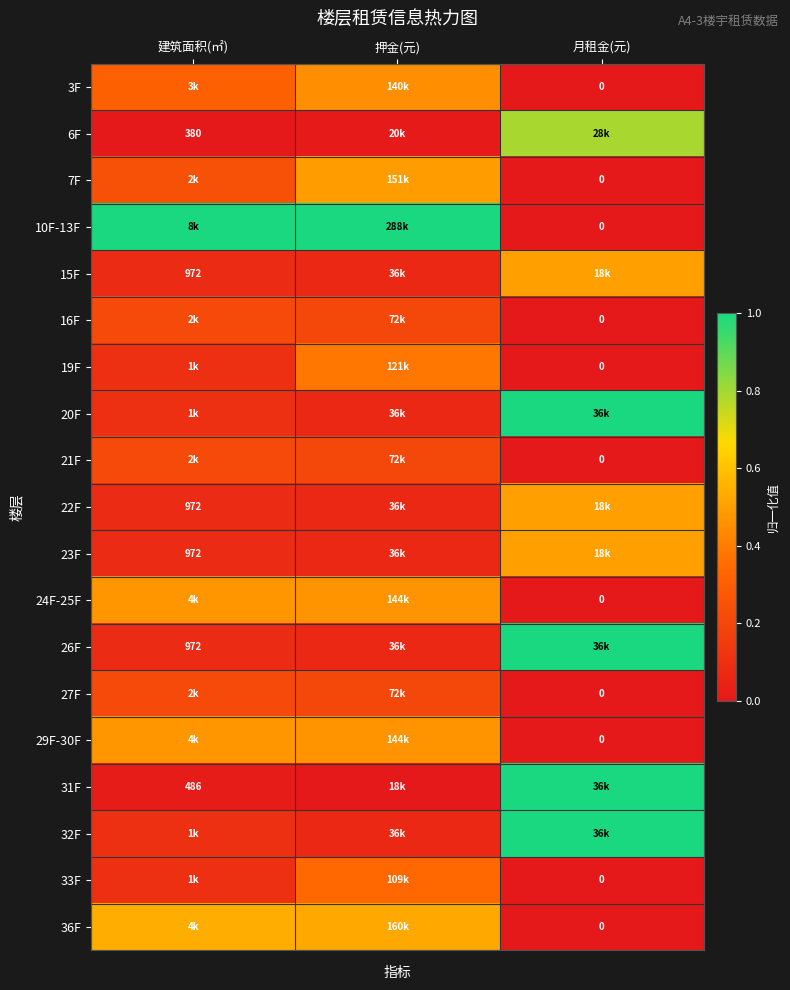

What is the total value across all series at 押金(元)?

5.1